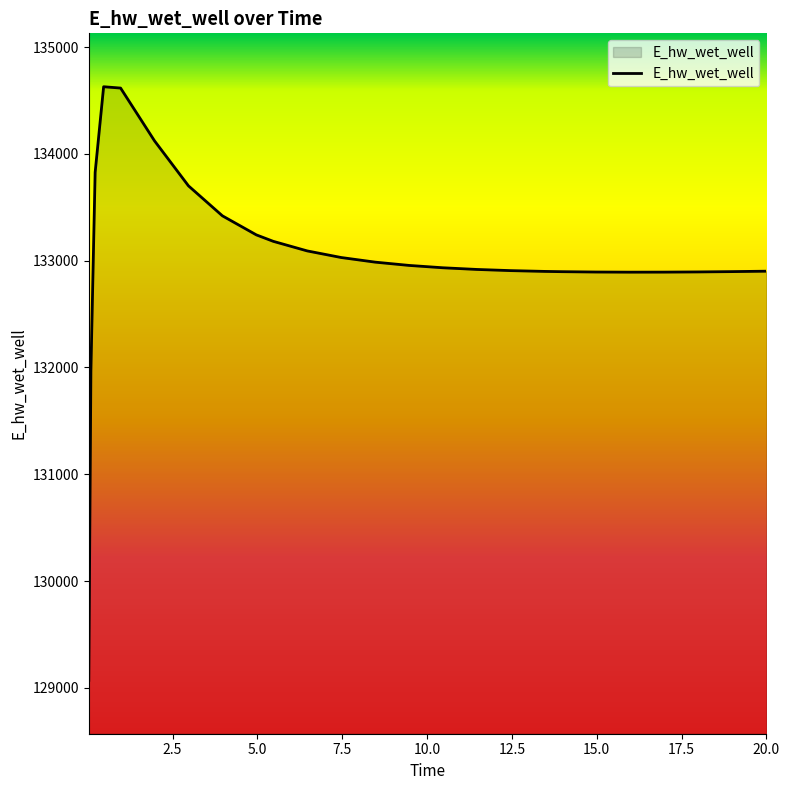

What is the greatest value displayed?

134629.1